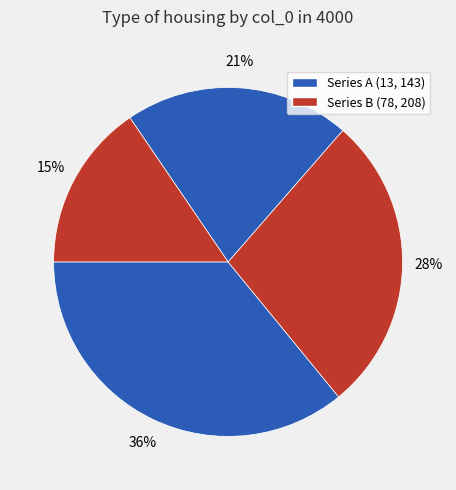

Count the number of slices in the pie.

4